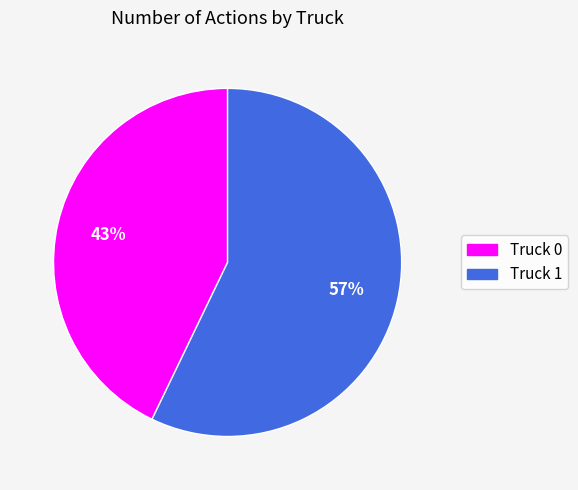

How many segments does this pie chart have?

2